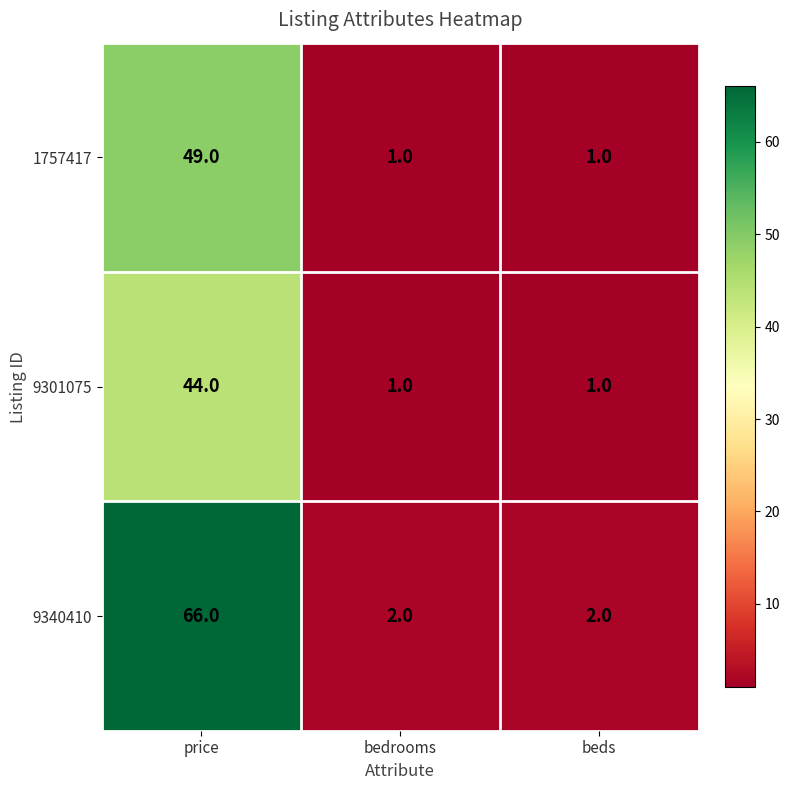

What is the smallest value displayed?

1